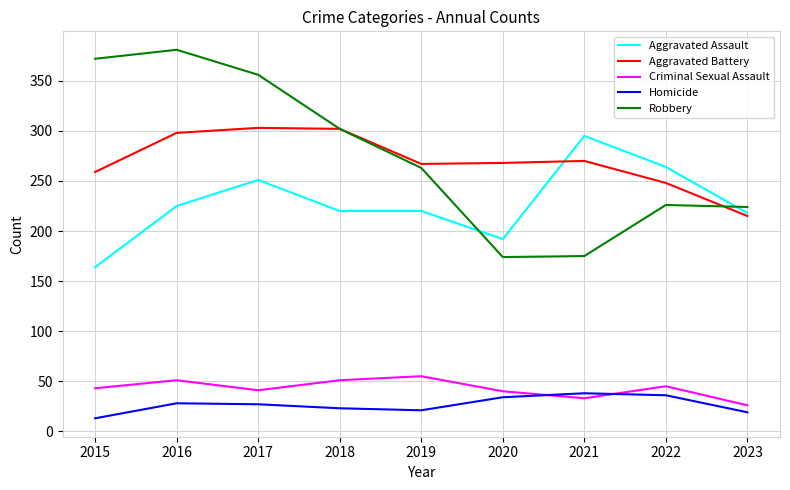

At which category does the chart reach its peak across all series?

2016